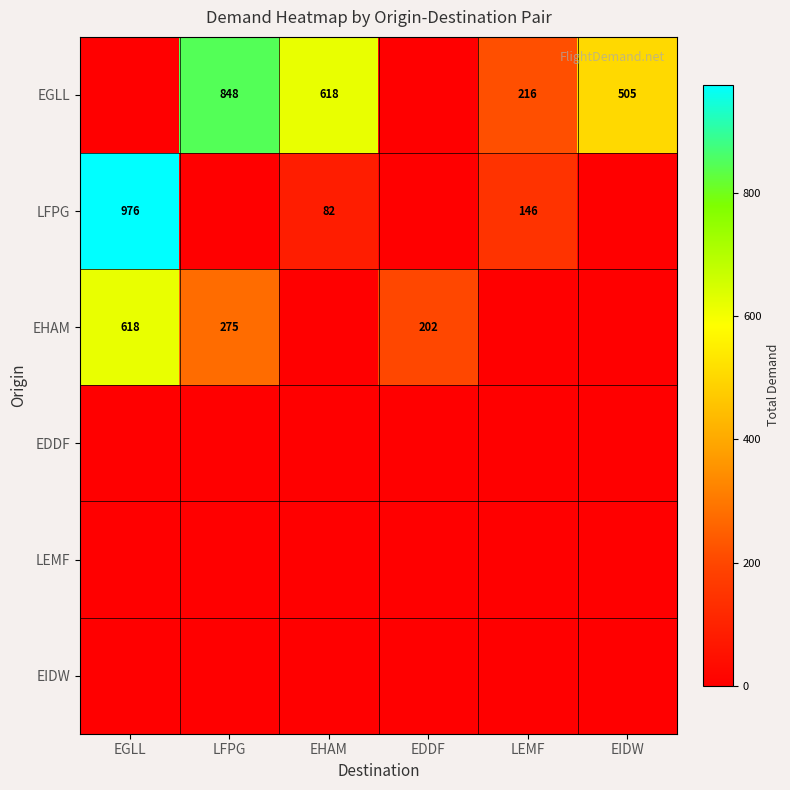

The EGLL series shows 298 at LEMF. True or false?

False